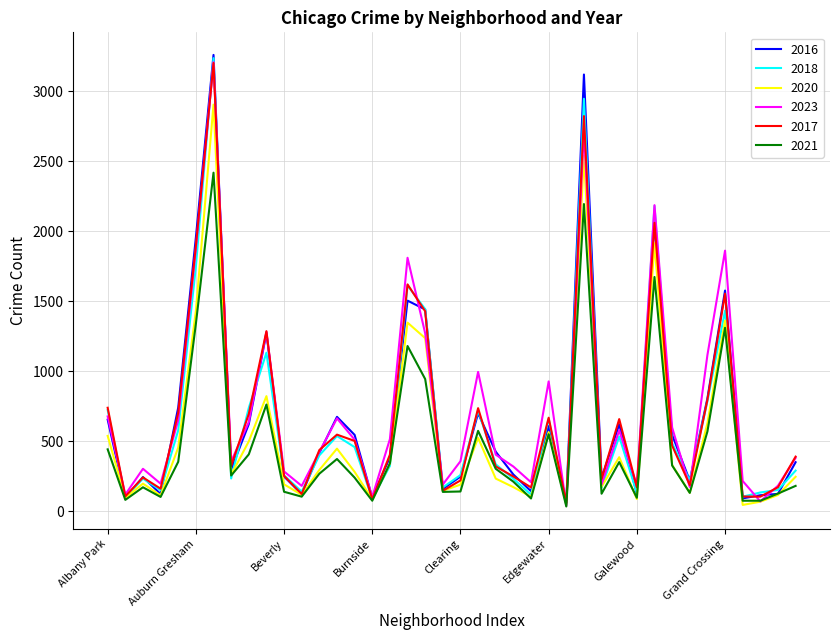

After their last crossing, which series has the higher values: 2016 or 2023?

2023